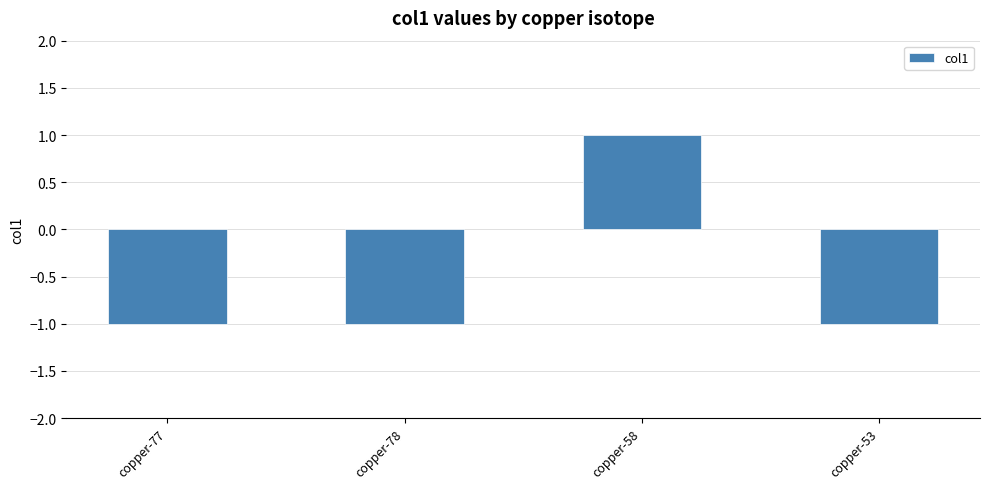

Reading left to right, transcribe all the data shown in this chart.

copper-77=-1	copper-78=-1	copper-58=1	copper-53=-1